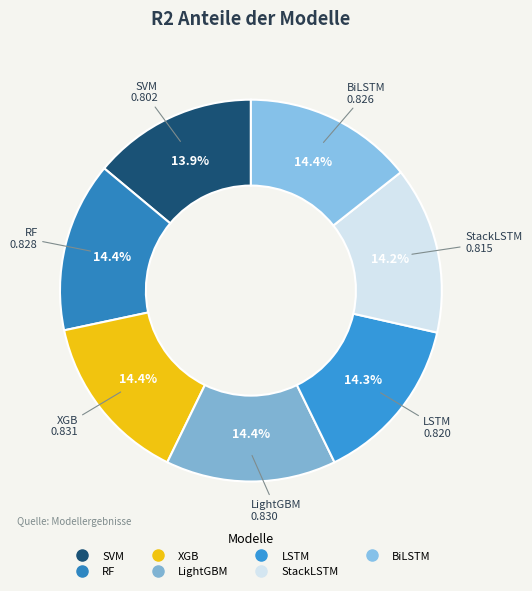

To the nearest percent, what portion does StackLSTM represent?

14%